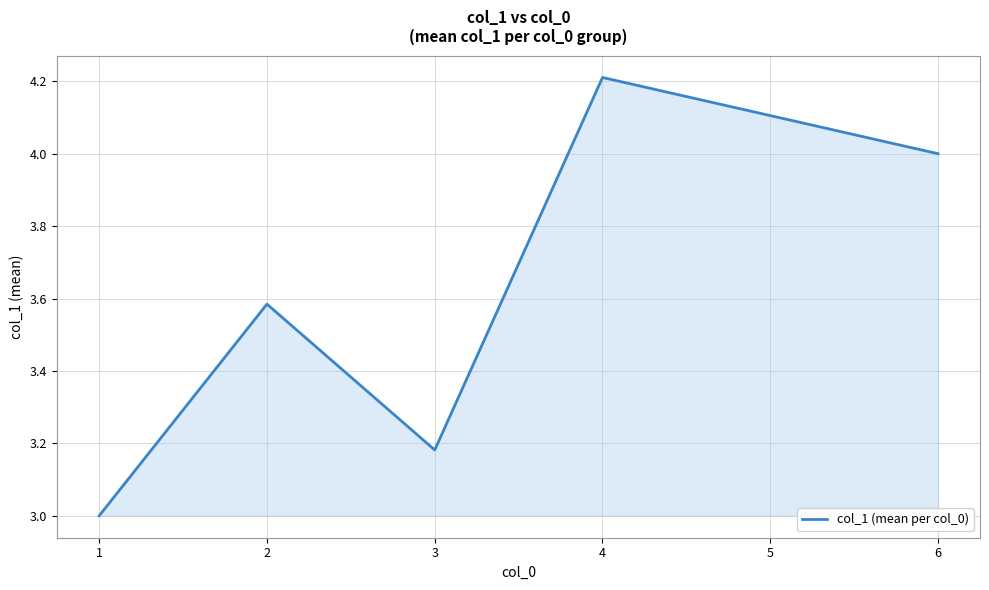

What is the change in value from 1 to 3?

+0.2